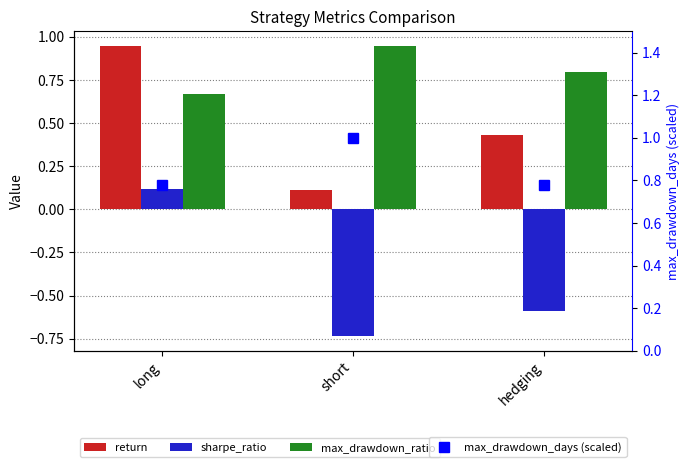

Which series changed the most between long and hedging?

sharpe_ratio